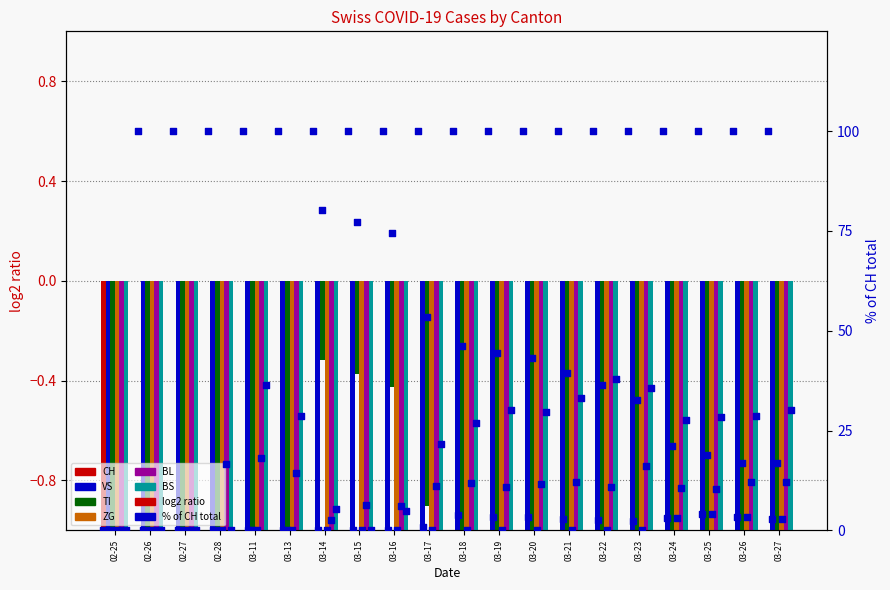

What is the total value across all series at 03-18?

-5.0